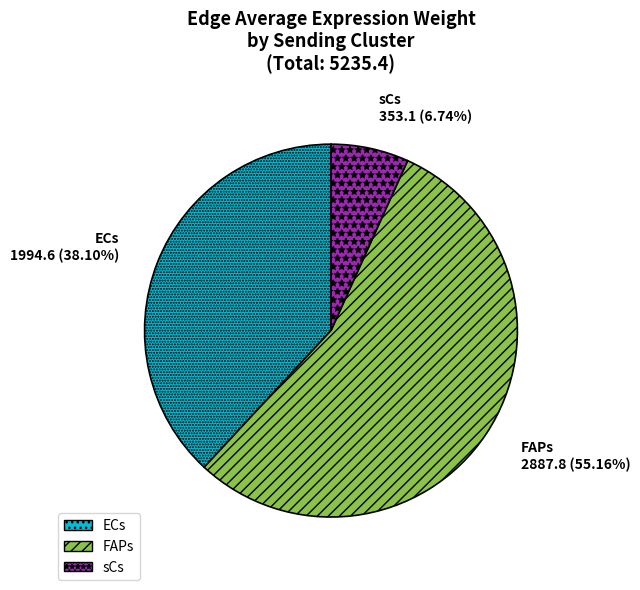

Between FAPs and ECs, which is larger?

FAPs